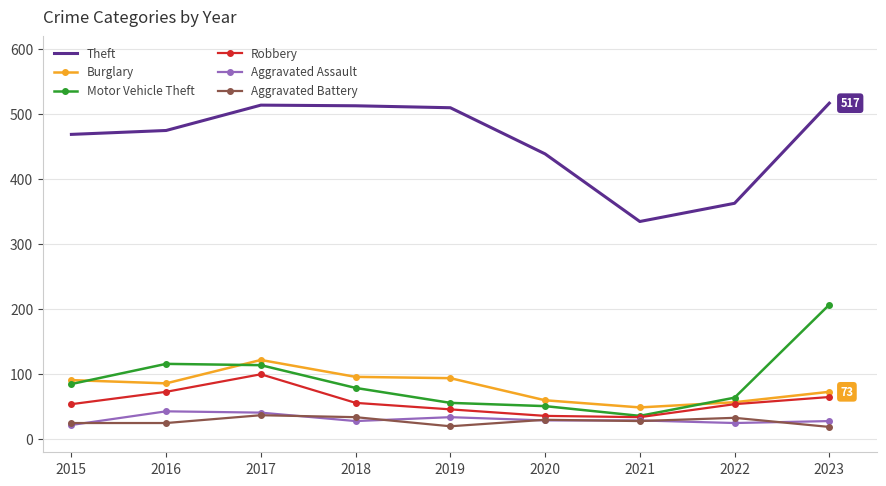

Rank the series by their maximum value, from highest to lowest.

Theft, Motor Vehicle Theft, Burglary, Robbery, Aggravated Assault, Aggravated Battery